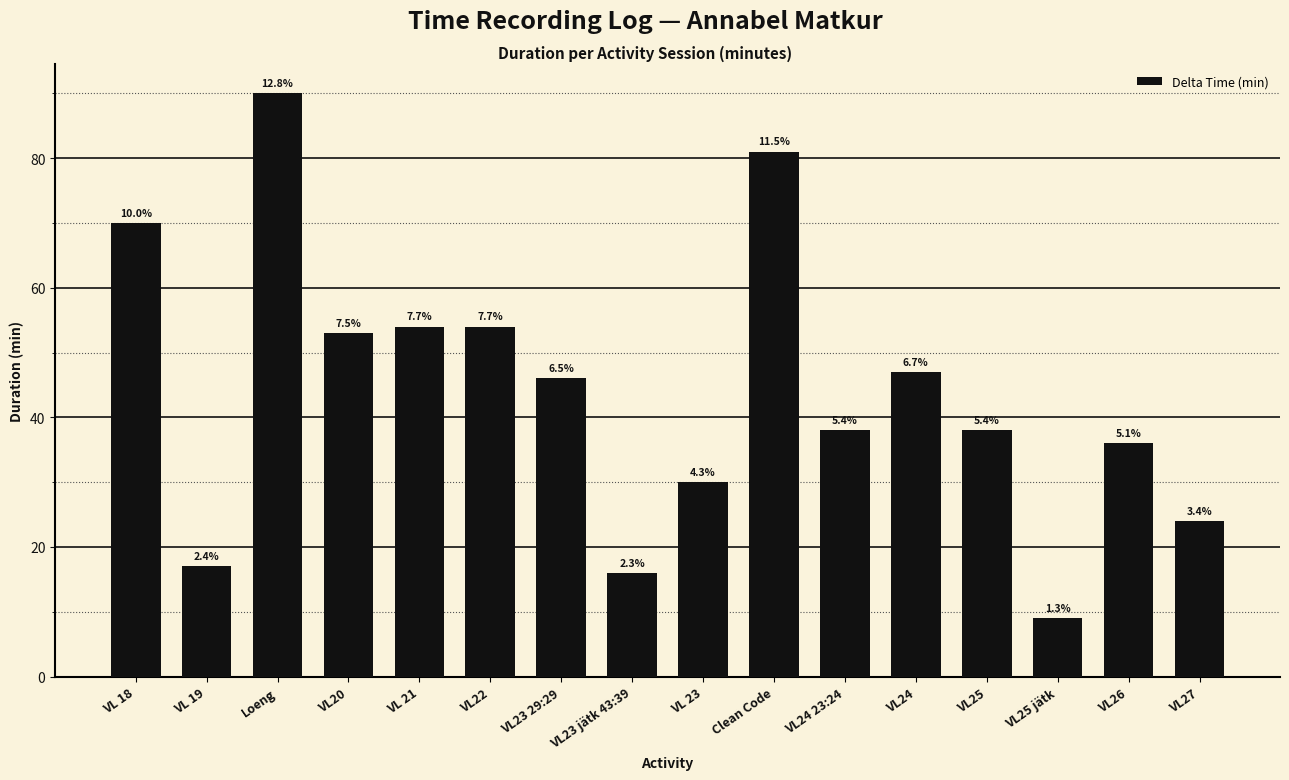

What is the maximum value shown in the chart?

90